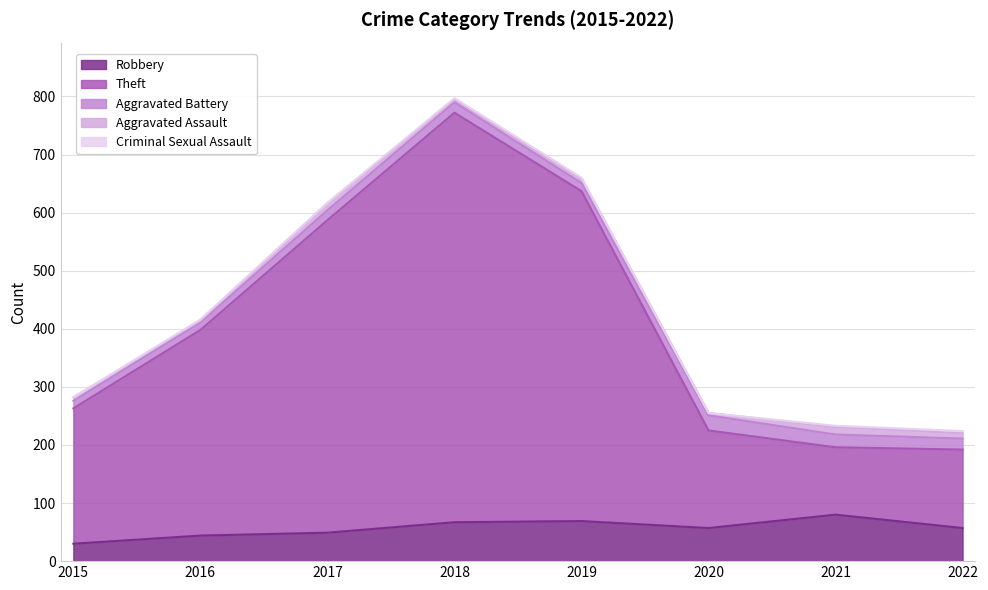

Is it true that Theft equals 77 at 2016?

False